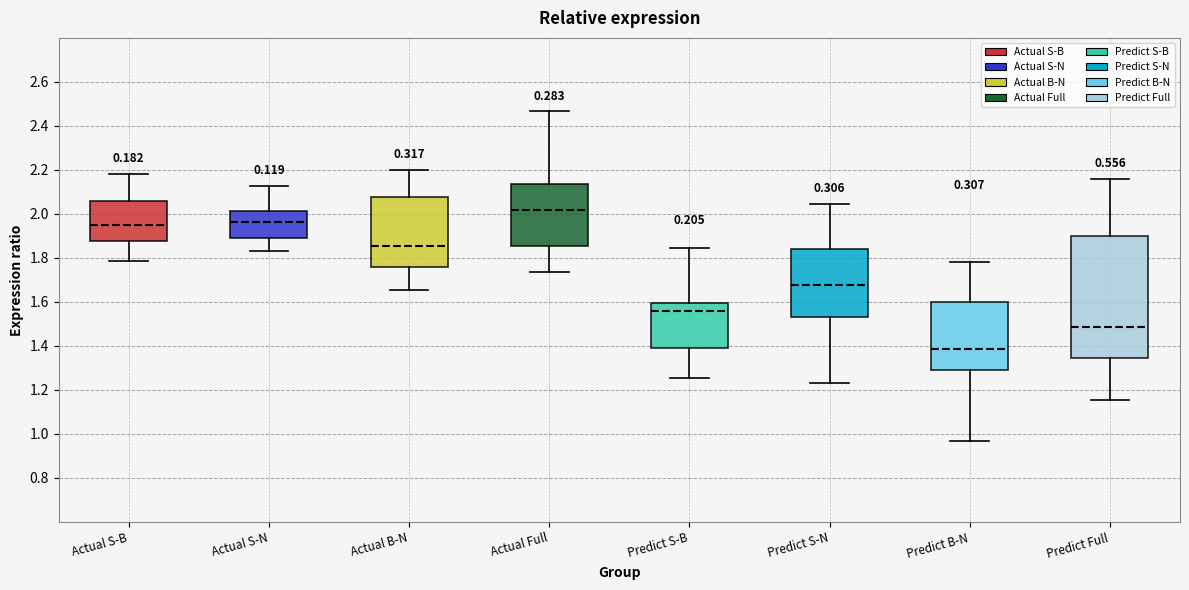

Reading left to right, transcribe this box plot: for each box, give where its median line is, the range the box spans, and where its two whiskers end, as read against the y-axis. The values are not printed on the chart, so give them approximately, as read against the axis.

Actual S-B: median 1.96, box 1.88 to 2.06, whiskers 1.78 to 2.18
Actual S-N: median 1.96, box 1.90 to 2.02, whiskers 1.84 to 2.12
Actual B-N: median 1.86, box 1.76 to 2.08, whiskers 1.66 to 2.20
Actual Full: median 2.02, box 1.86 to 2.14, whiskers 1.74 to 2.46
Predict S-B: median 1.56, box 1.38 to 1.60, whiskers 1.26 to 1.84
Predict S-N: median 1.68, box 1.54 to 1.84, whiskers 1.22 to 2.04
Predict B-N: median 1.38, box 1.30 to 1.60, whiskers 0.96 to 1.78
Predict Full: median 1.48, box 1.34 to 1.90, whiskers 1.16 to 2.16